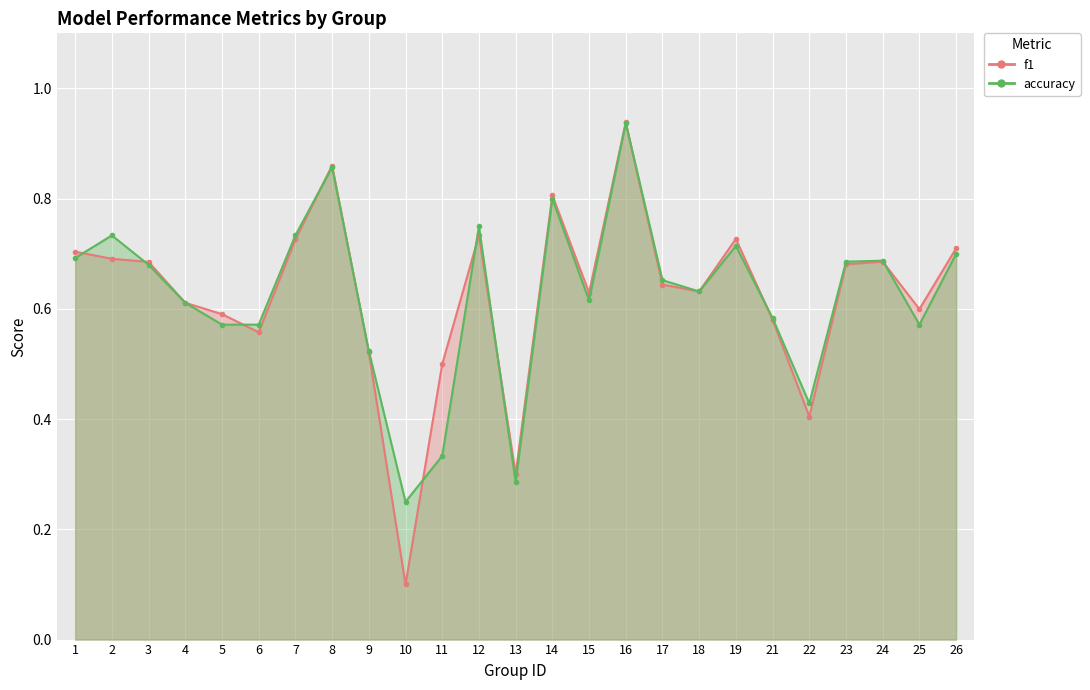

Is the value of f1 at 1 greater than the value of accuracy at 23?

Yes